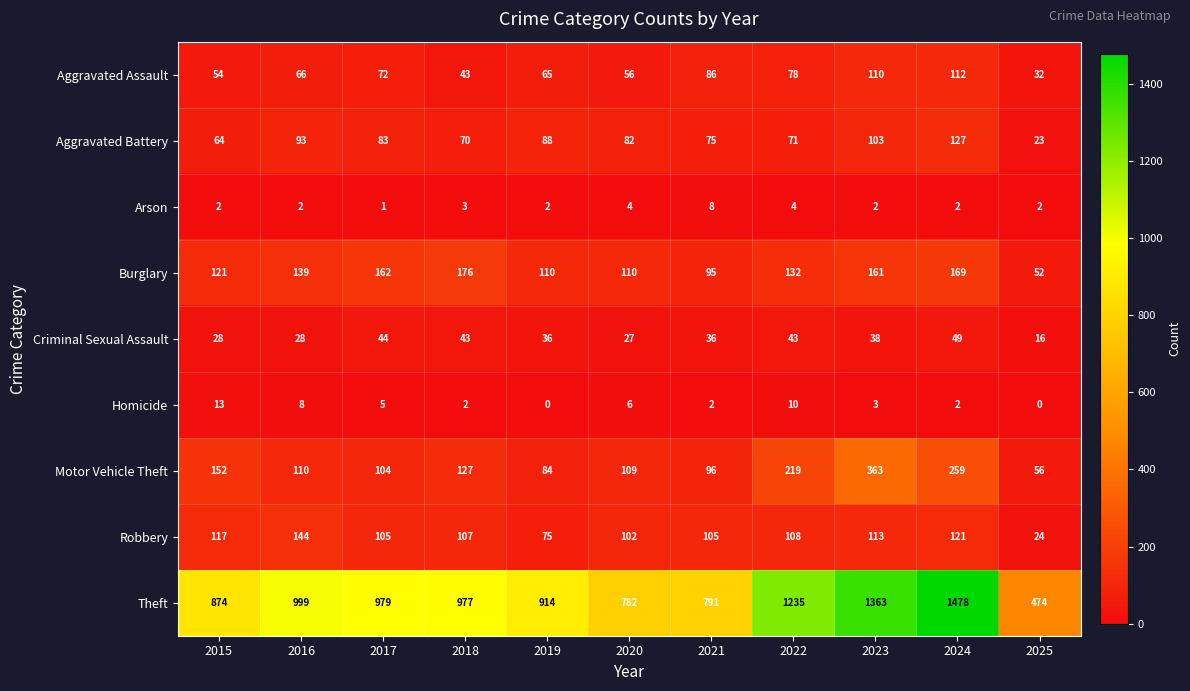

Where does the Burglary series first go above 132?

2016